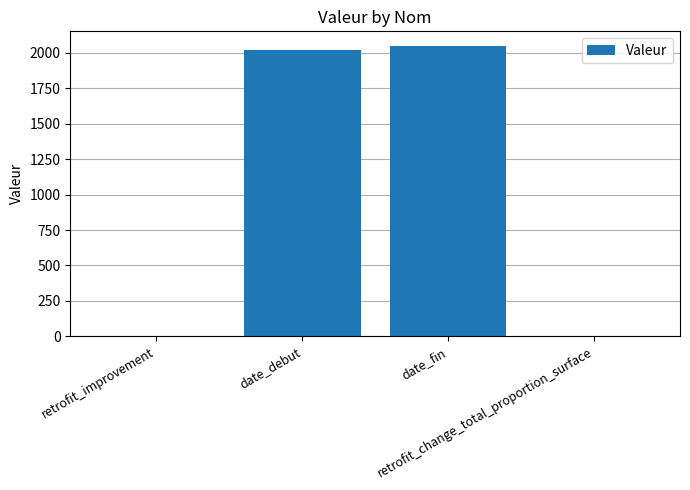

Count the number of data series in this chart.

1